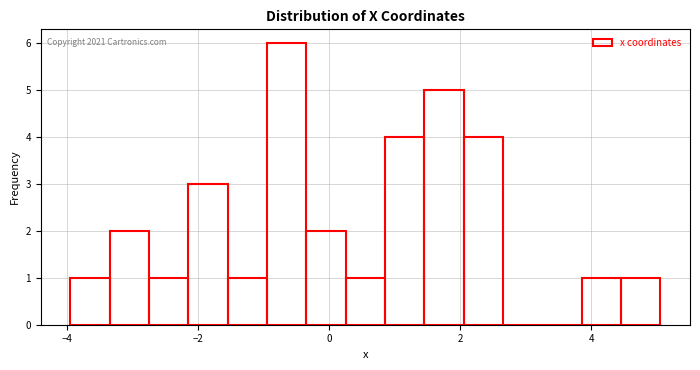

Read against the x-axis, roughly where is the centre of the tallest bar?

-0.6